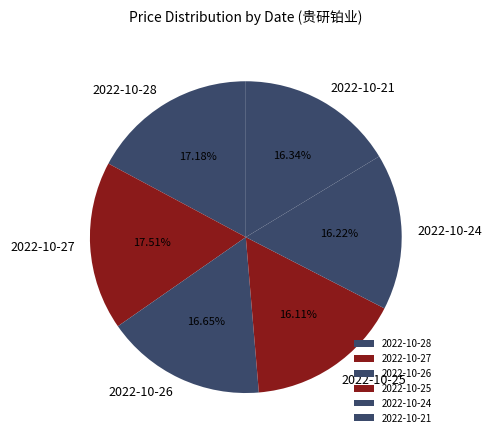

Is the sum of 2022-10-25 and 2022-10-28 greater than half?

No